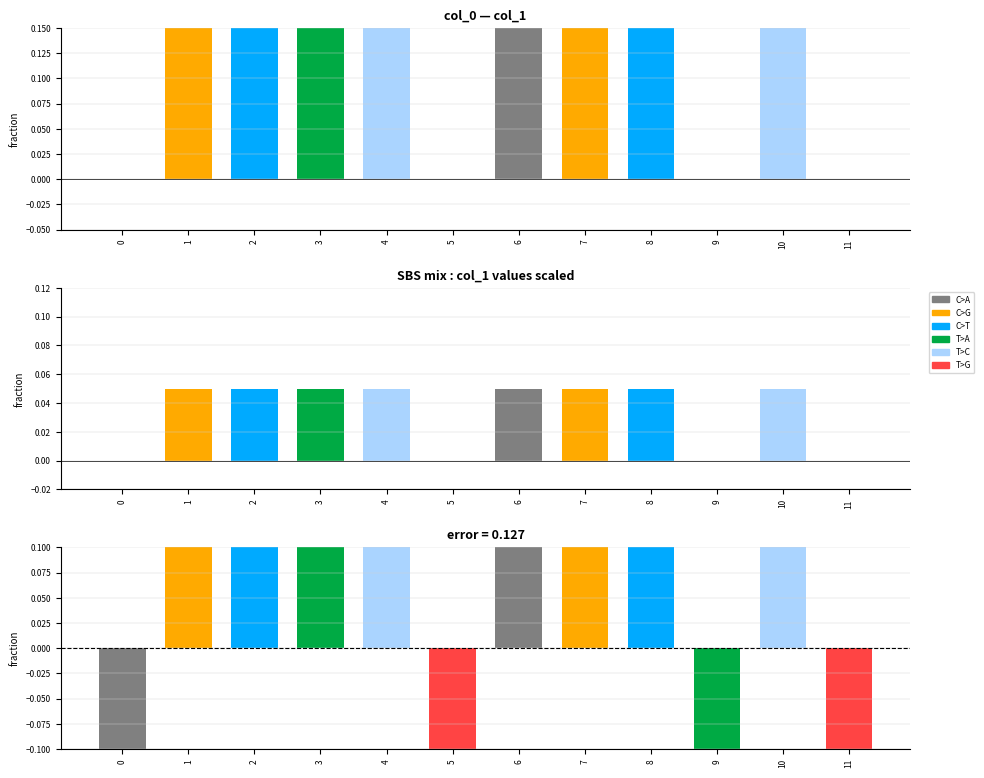

List the series in order of their peak value, lowest first.

col_1 scaled, error, col_1